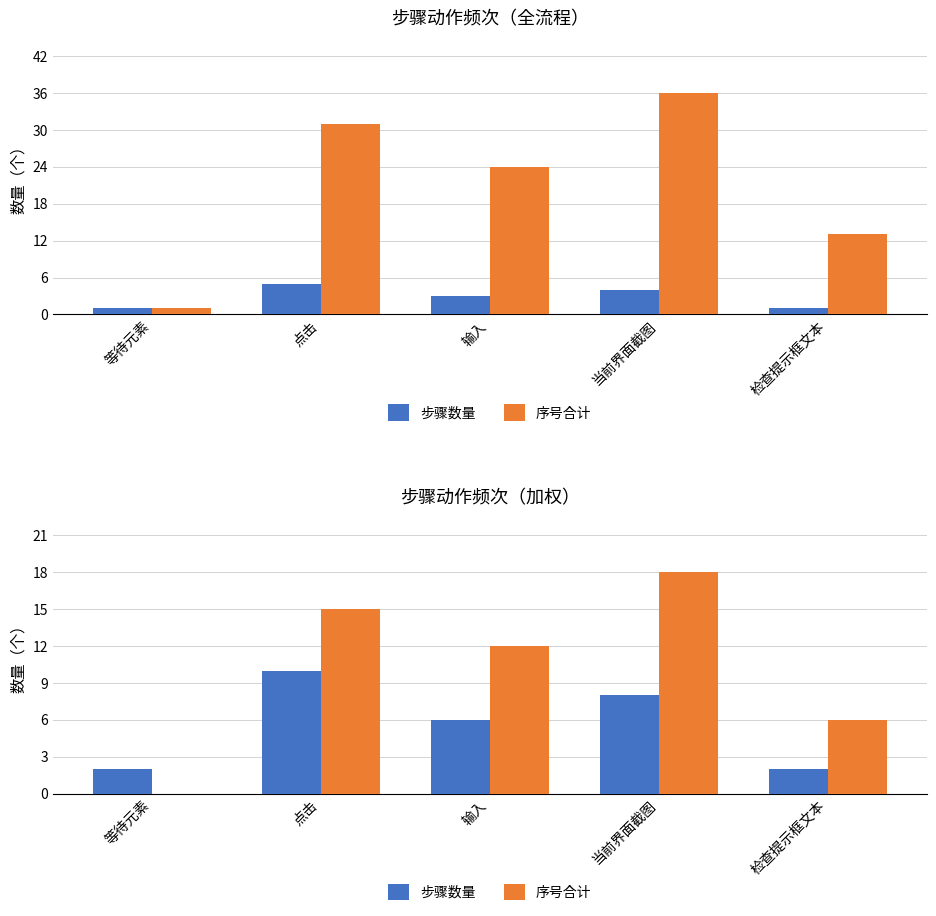

Between 检查提示框文本 and 等待元素, which is larger?

检查提示框文本